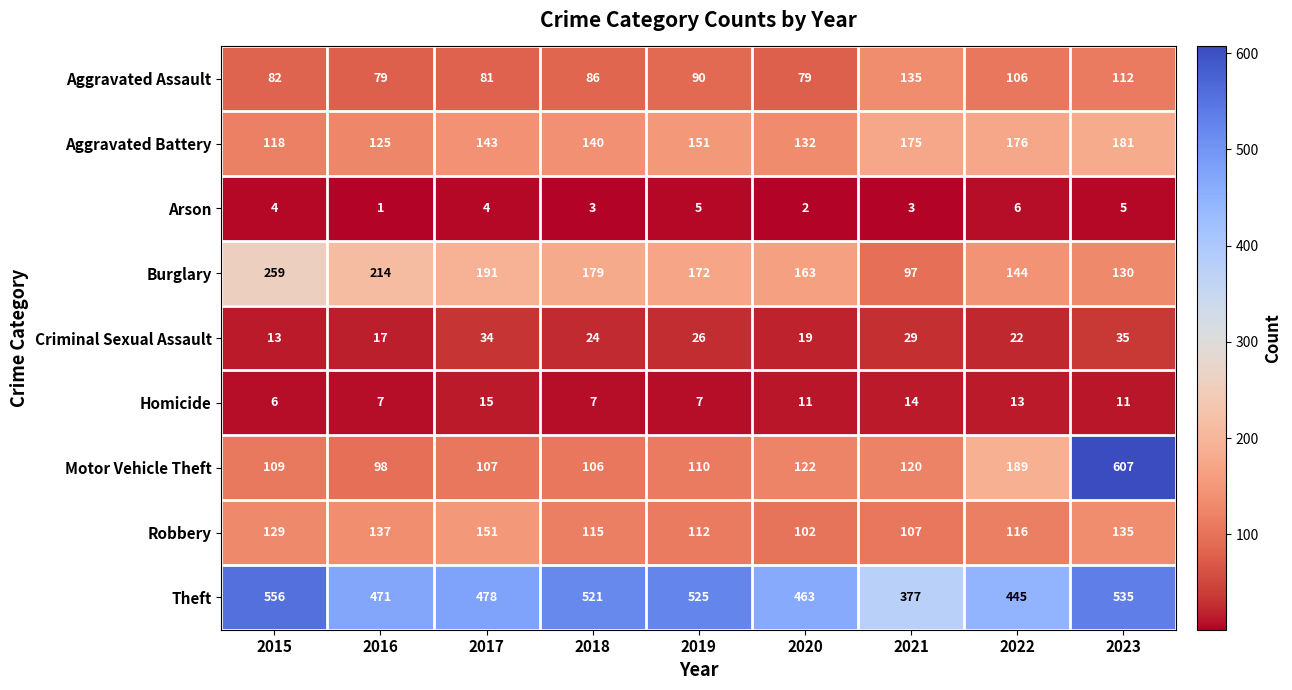

At 2018, list the series in order from largest to smallest.

Theft, Burglary, Aggravated Battery, Robbery, Motor Vehicle Theft, Aggravated Assault, Criminal Sexual Assault, Homicide, Arson